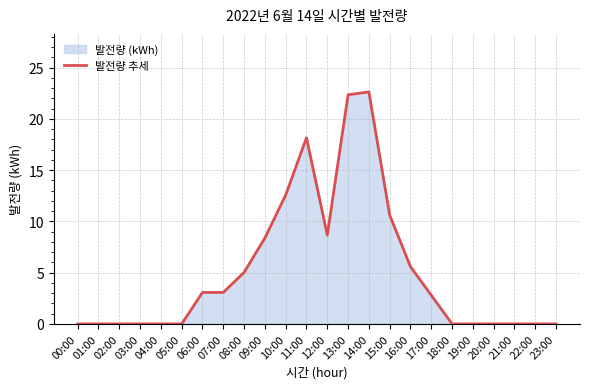

The value at 01:00 is 14.0. True or false?

False